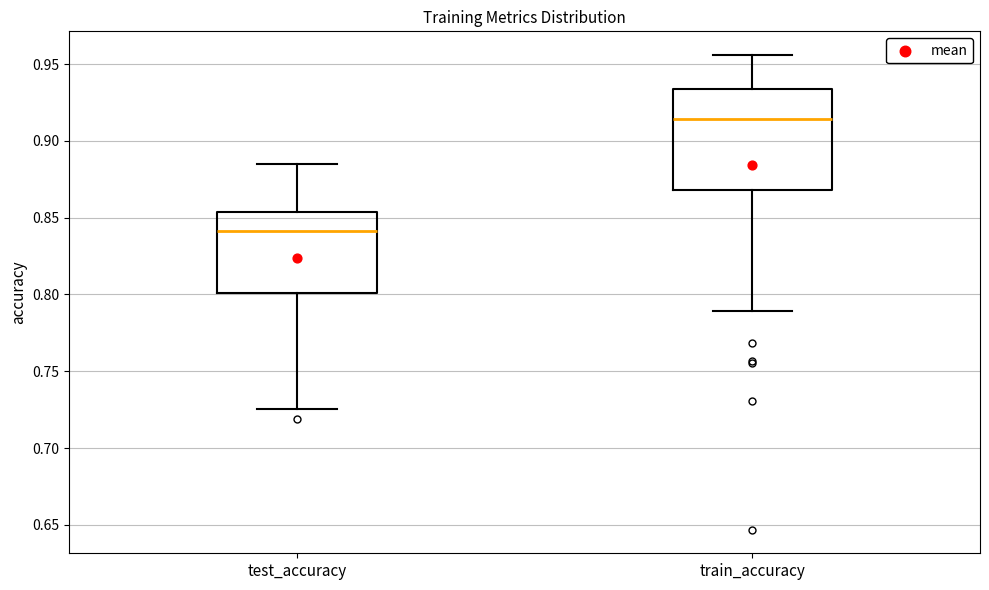

Where is the upper edge of the box for test_accuracy on the y-axis? The values are not printed on the chart, so give them approximately, as read against the axis.

0.855